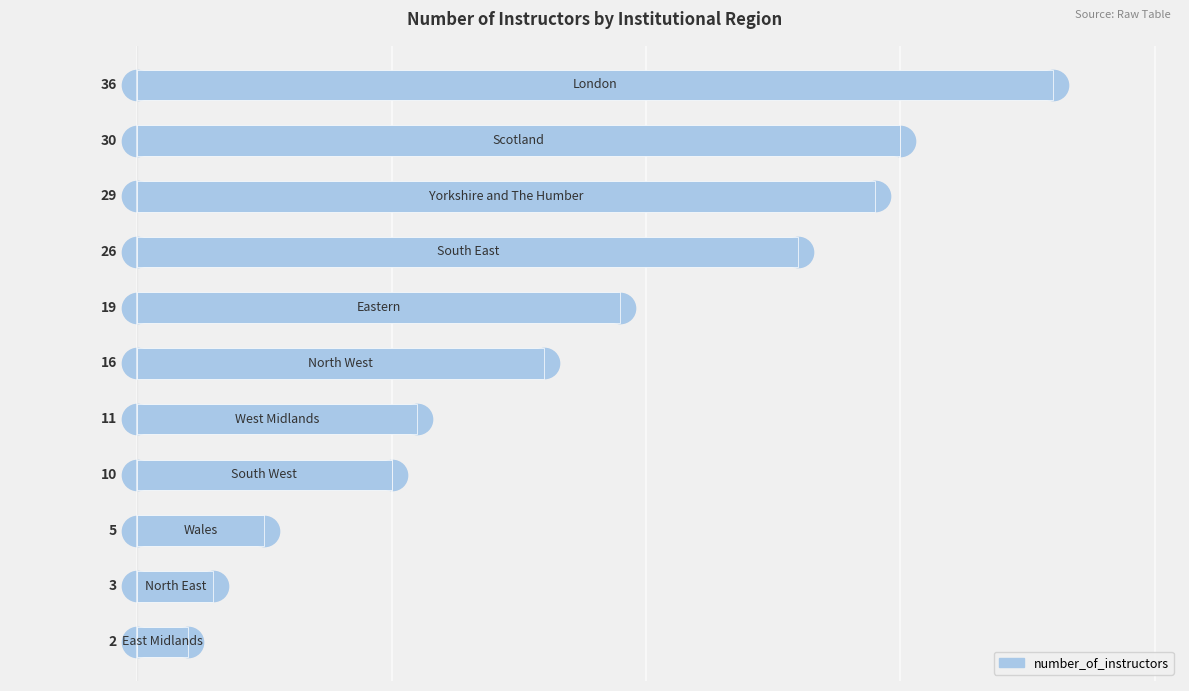

What is the difference between the maximum and minimum values?

34